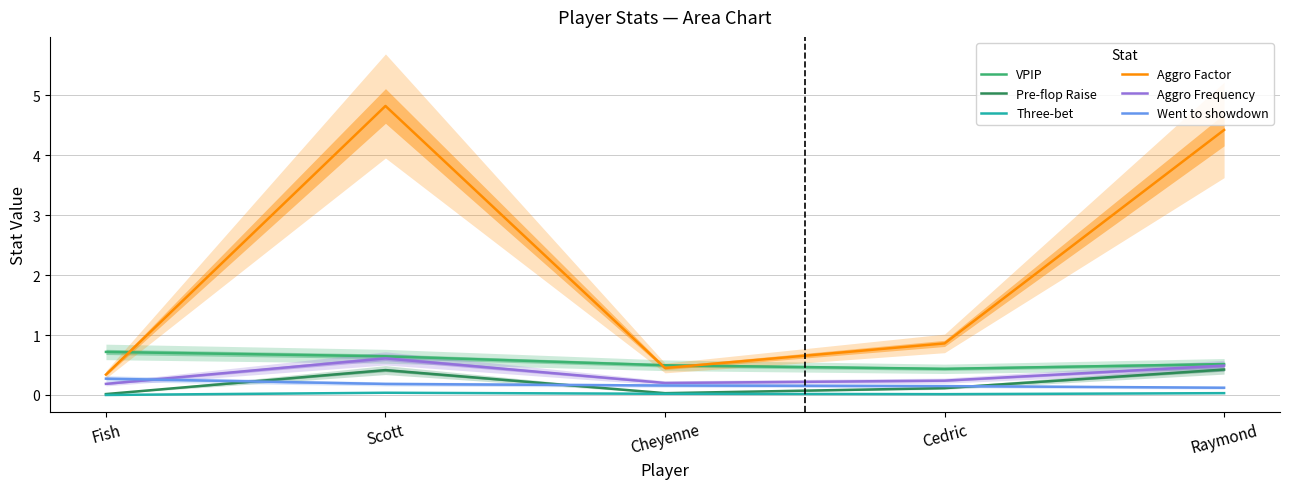

What is the average value of the Aggro Factor series?

2.2